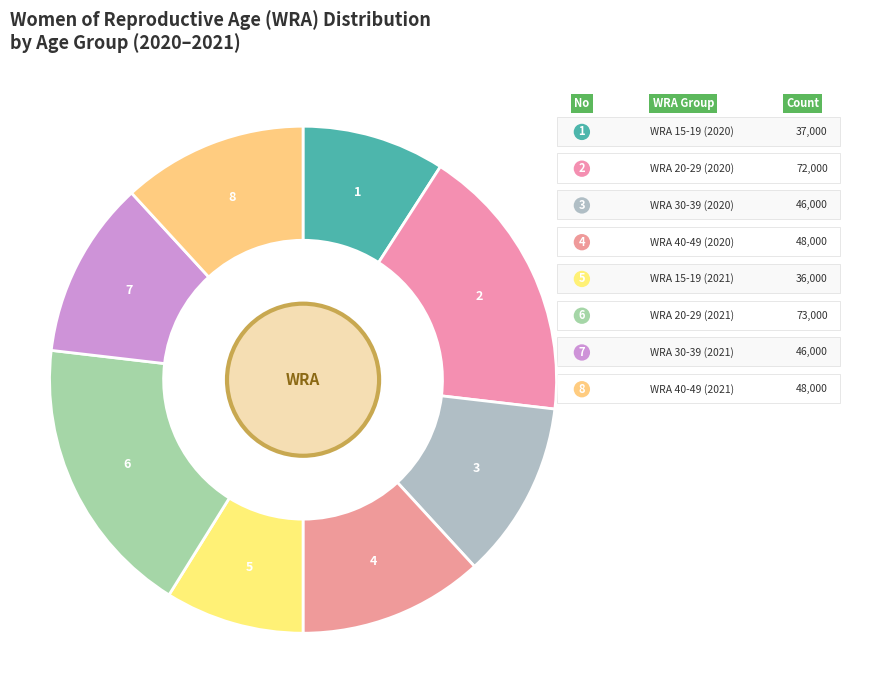

Rank the categories by value from highest to lowest.

20-29 years (2021), 20-29 years (2020), 40-49 years (2020), 40-49 years (2021), 30-39 years (2020), 30-39 years (2021), 15-19 years (2020), 15-19 years (2021)